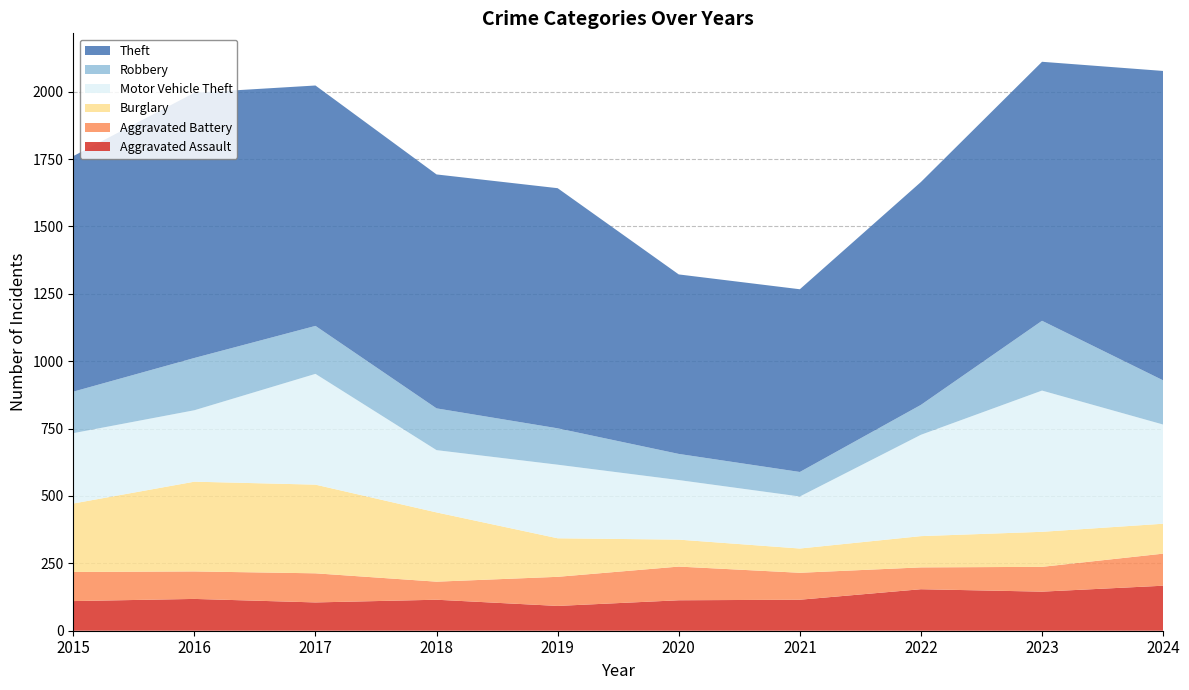

Reading left to right, transcribe all the data shown in this chart.

Aggravated Assault: 110	118	105	115	92	113	115	154	145	167
Aggravated Battery: 108	102	108	67	108	125	100	81	92	119
Burglary: 254	333	329	257	143	100	90	116	130	111
Motor Vehicle Theft: 261	265	411	231	273	221	193	376	524	368
Robbery: 154	194	178	155	135	97	91	111	259	164
Theft: 874	984	892	868	891	666	678	827	961	1148